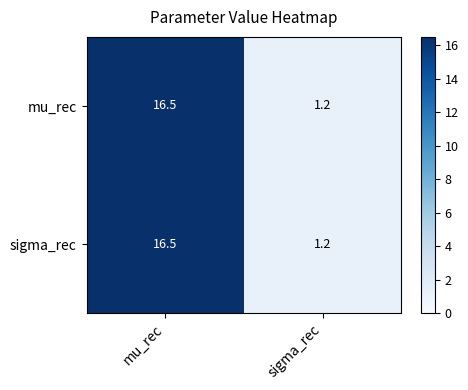

What is the highest value of the sigma_rec series?

16.5